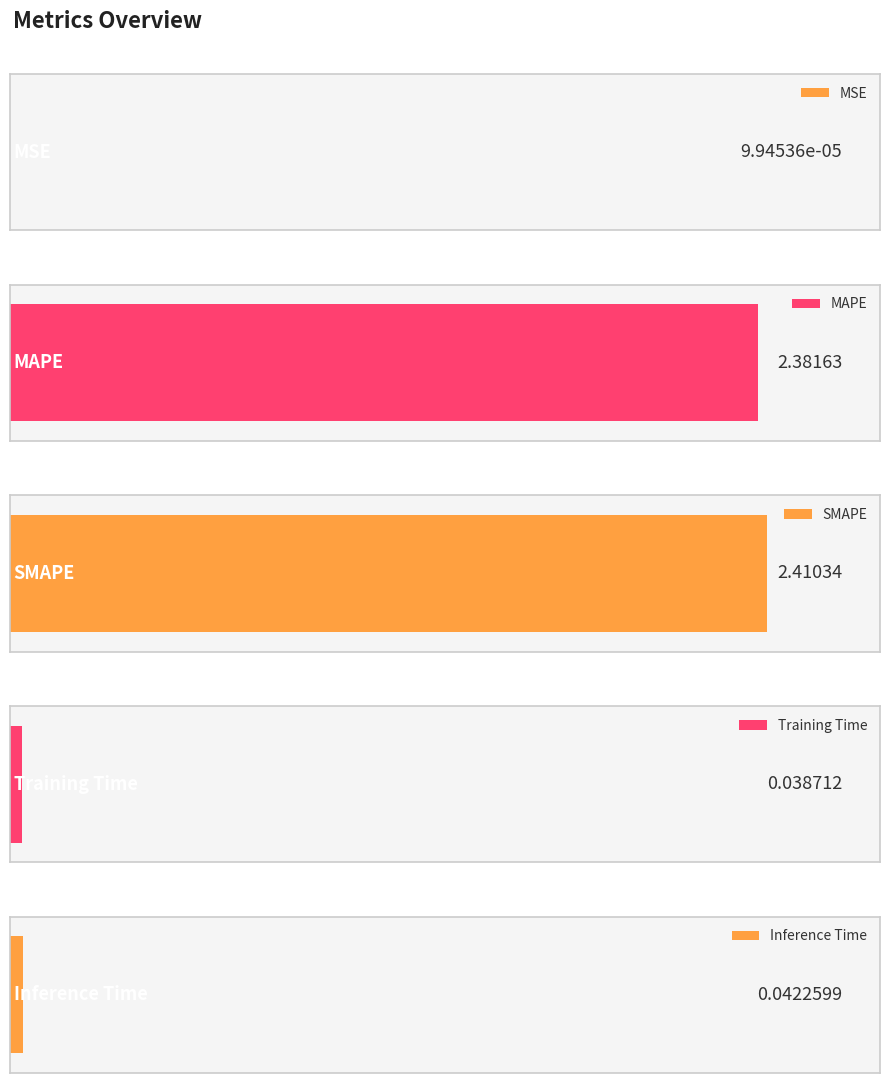

What is the difference between the maximum and second lowest values?

2.4